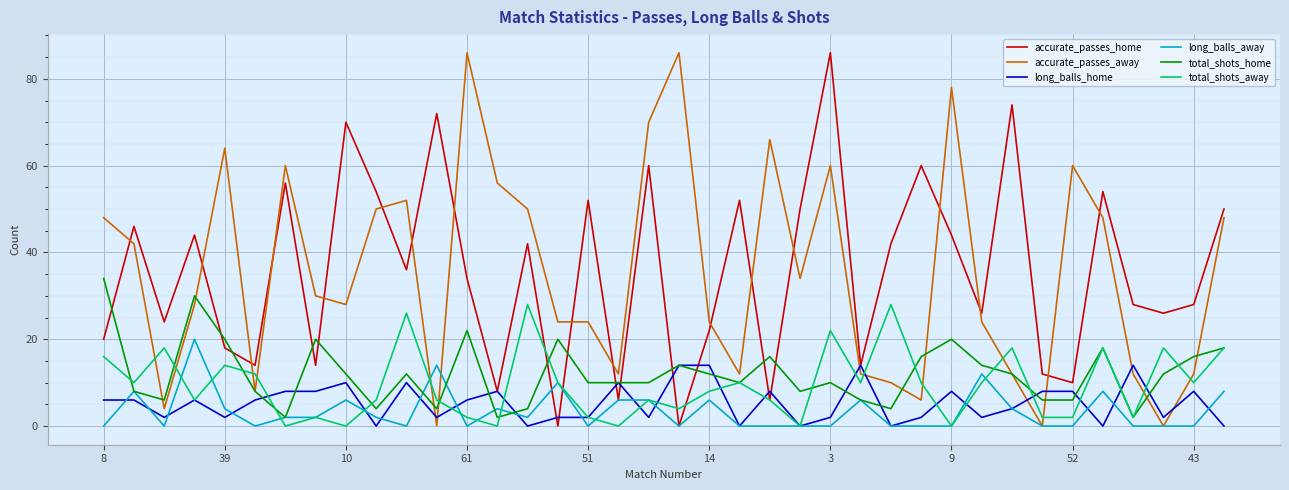

How many intersections are there between accurate_passes_away and accurate_passes_home?

17